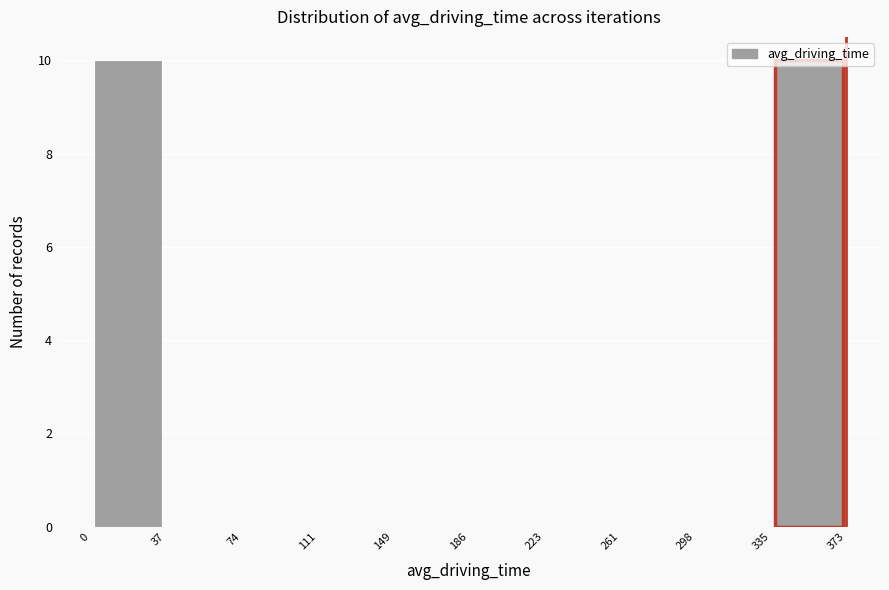

Reading left to right, transcribe this chart: for each bar, give the range it covers on the x-axis and its height. The values are not printed on the chart, so give them approximately, as read against the axis.

0 to 37: 10
37 to 74: 0
74 to 111: 0
111 to 149: 0
149 to 186: 0
186 to 223: 0
223 to 261: 0
261 to 298: 0
298 to 335: 0
335 to 373: 10